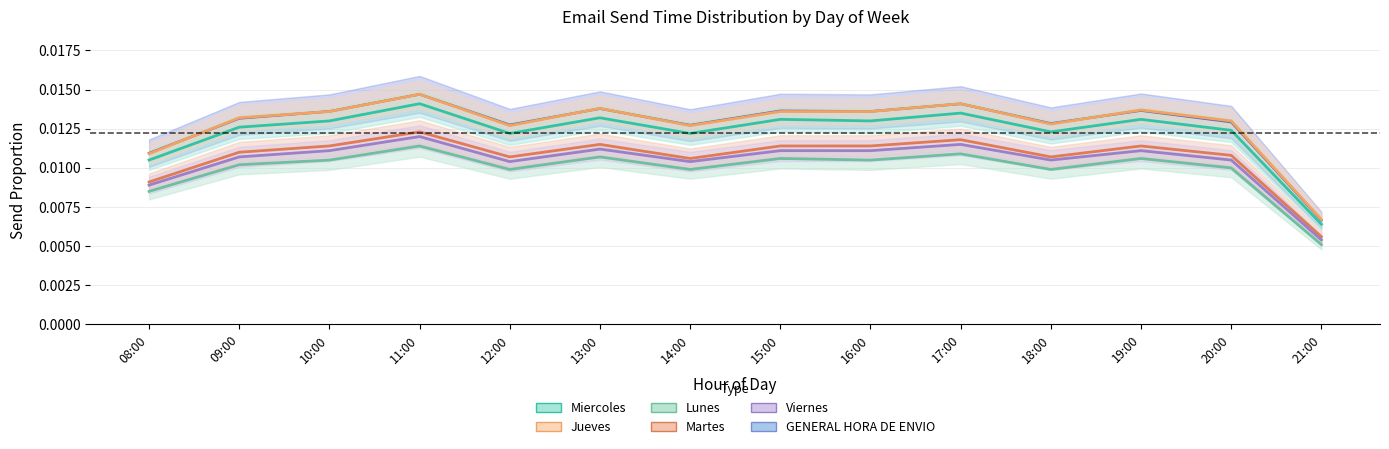

In GENERAL HORA DE ENVIO, how many points are higher than both neighbors (excluding endpoints)?

5